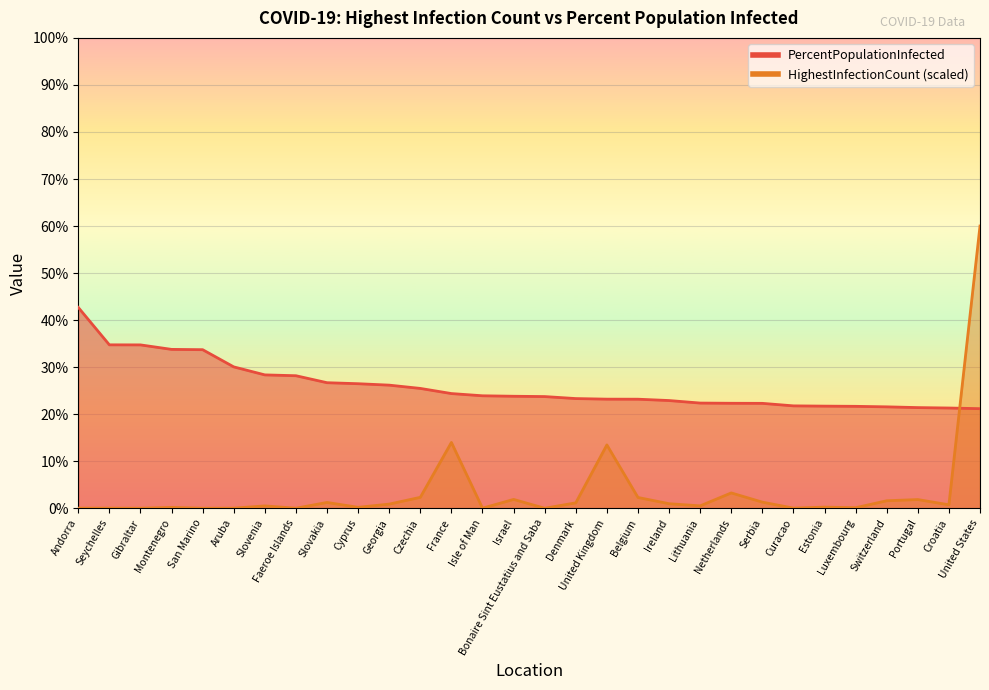

True or false: HighestInfectionCount has more than 1 interior local peaks.

True